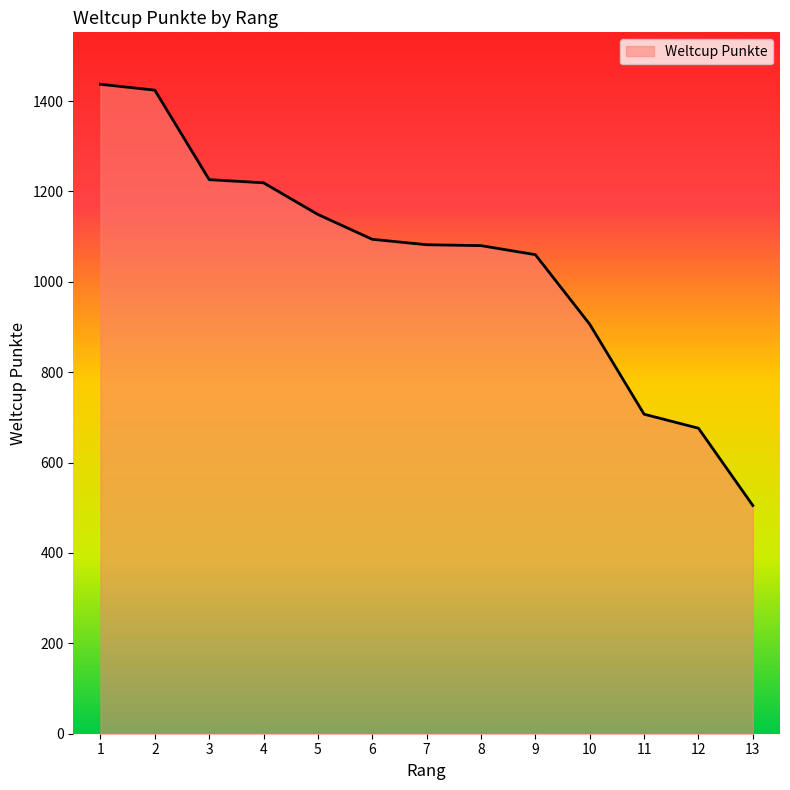

What is the difference between the maximum and minimum values?

932